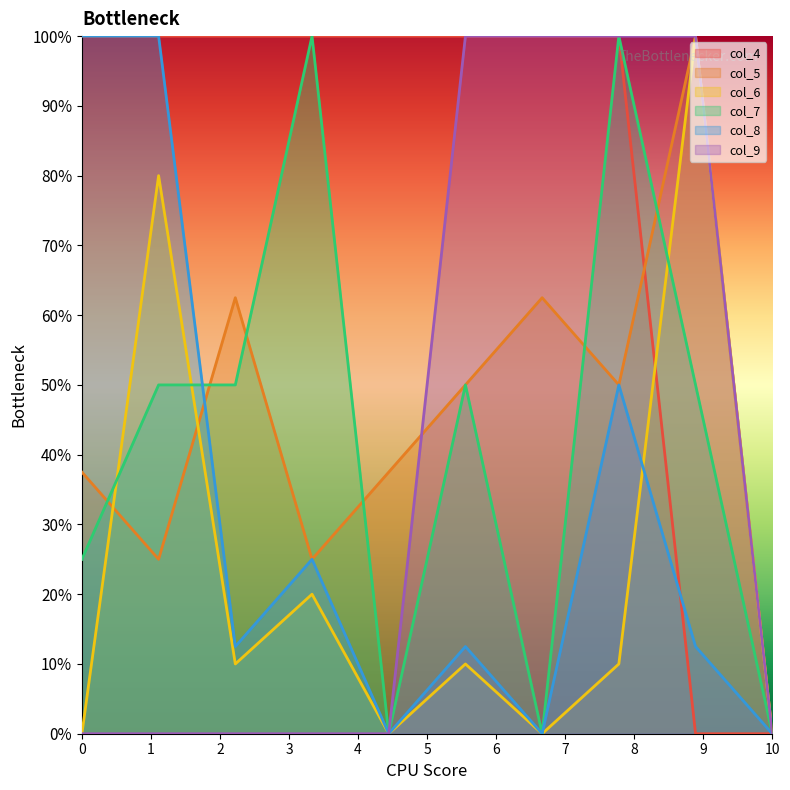

Which has a higher value, 7 or 2?

7